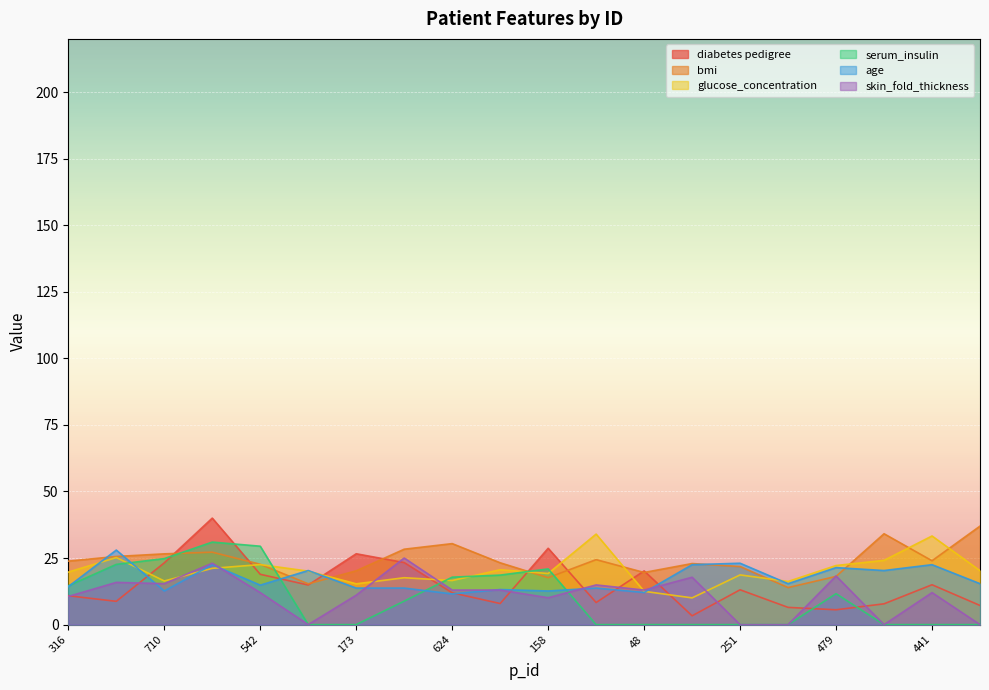

Which category has the highest value in the age series?

25